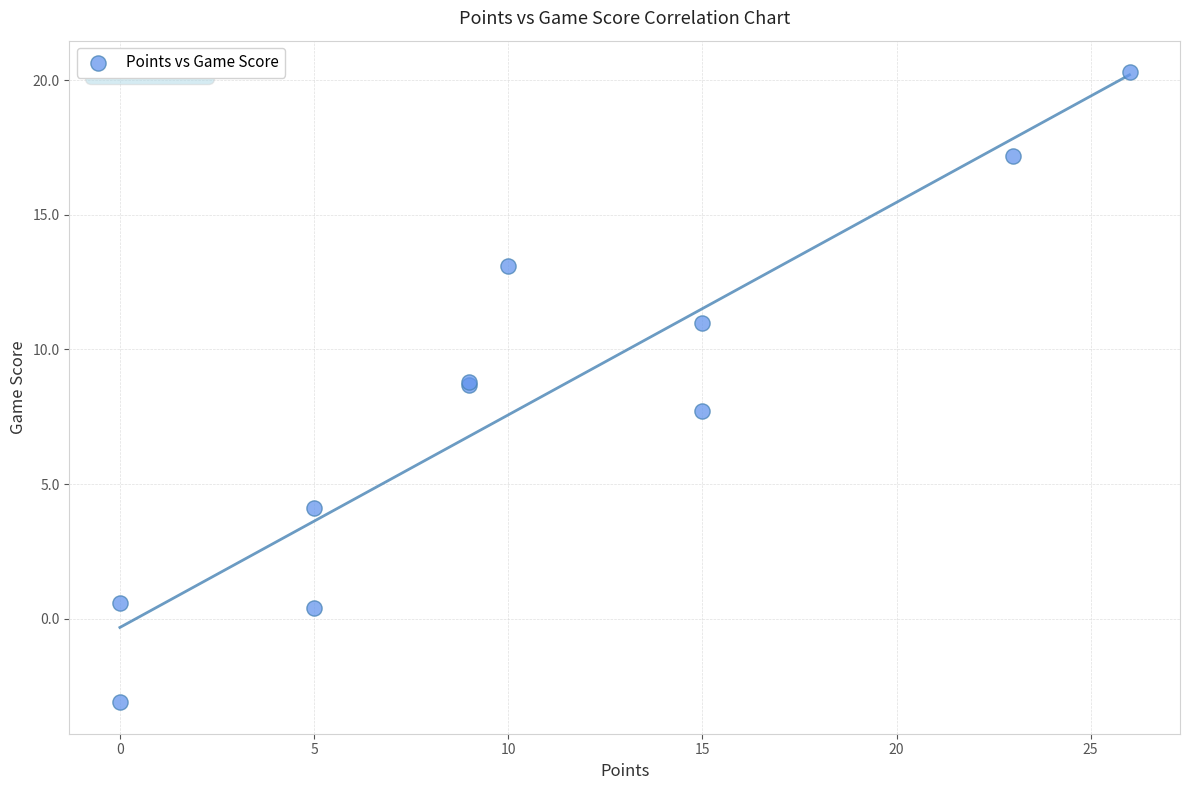

What Y value in the scatter plot is closest to 8?

7.7